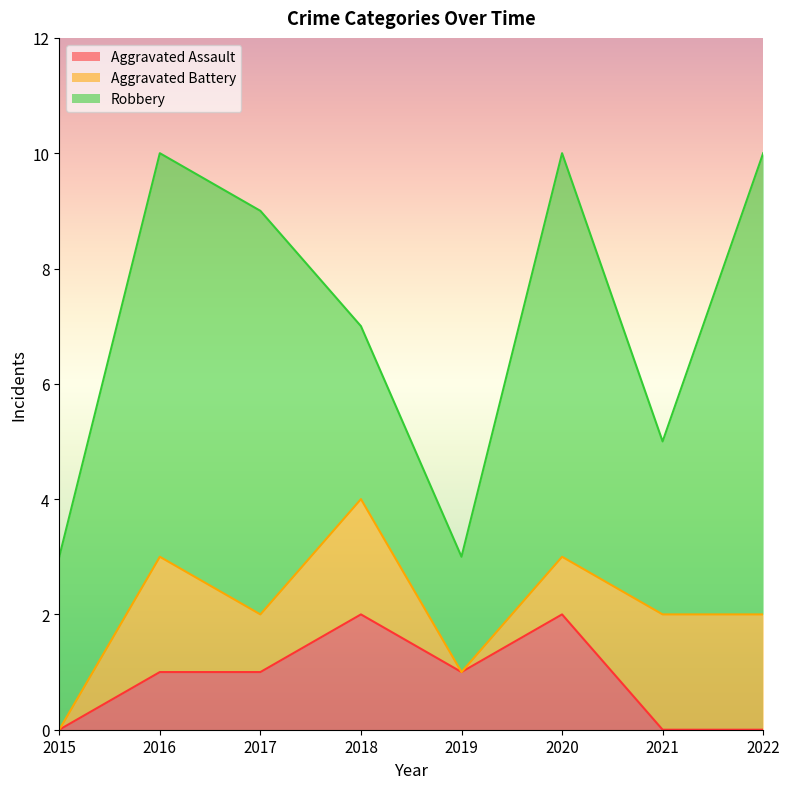

Is it true that Aggravated Battery equals 1 at 2016?

False